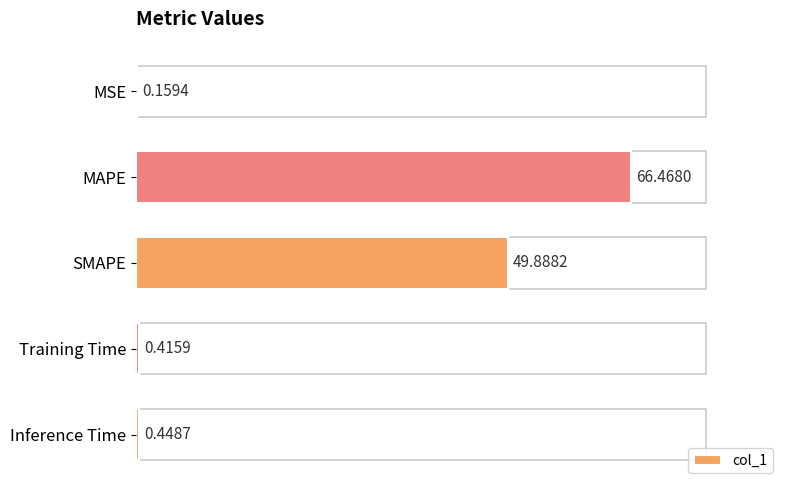

What is the sum of the values at SMAPE and MSE?

50.0